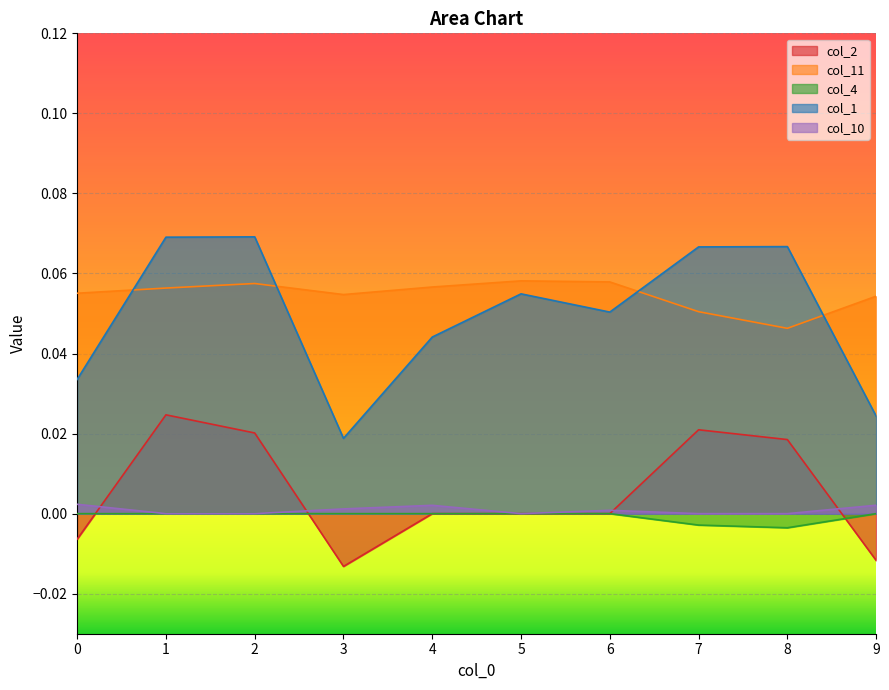

What is the value of the col_1 point at the 6th from the left?

0.1